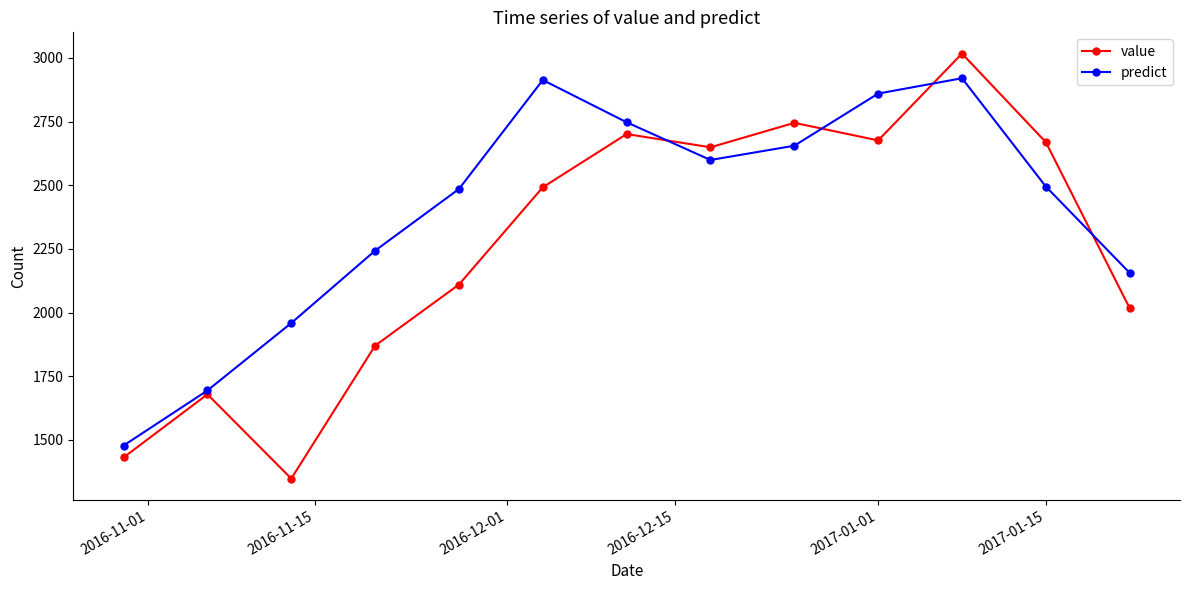

In value, how many points are lower than both neighbors (excluding endpoints)?

3